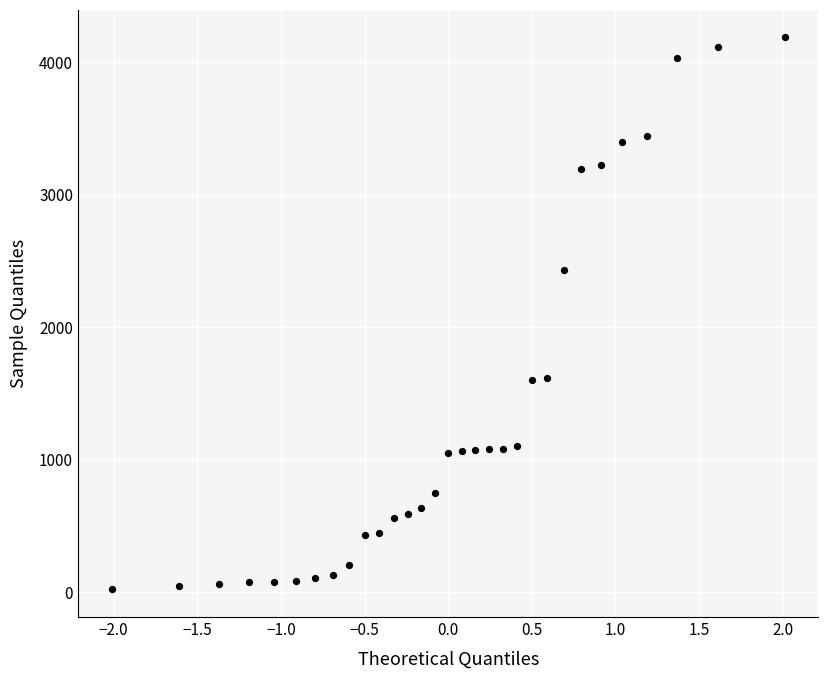

What Y value in the scatter plot is closest to 2103?

2427